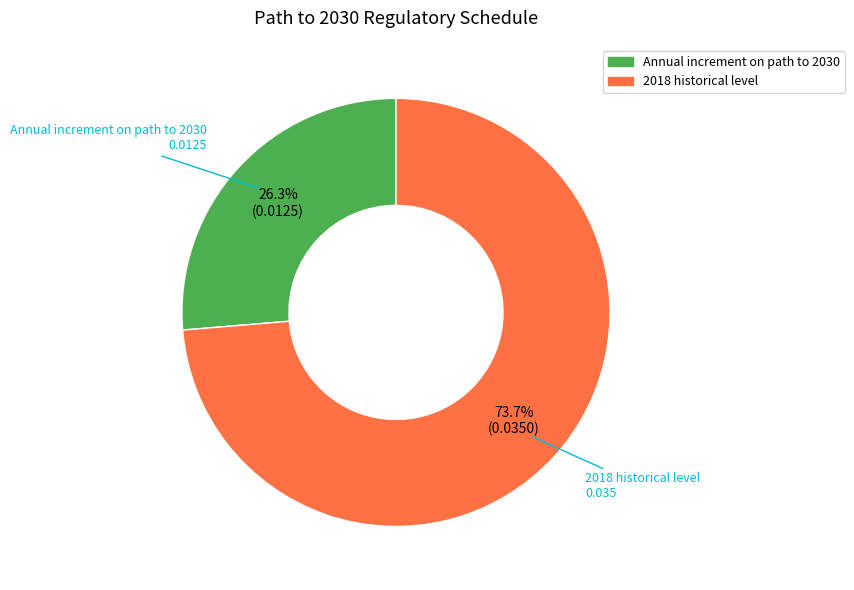

The Annual increment on path to 2030 slice represents 14% of the pie. True or false?

False